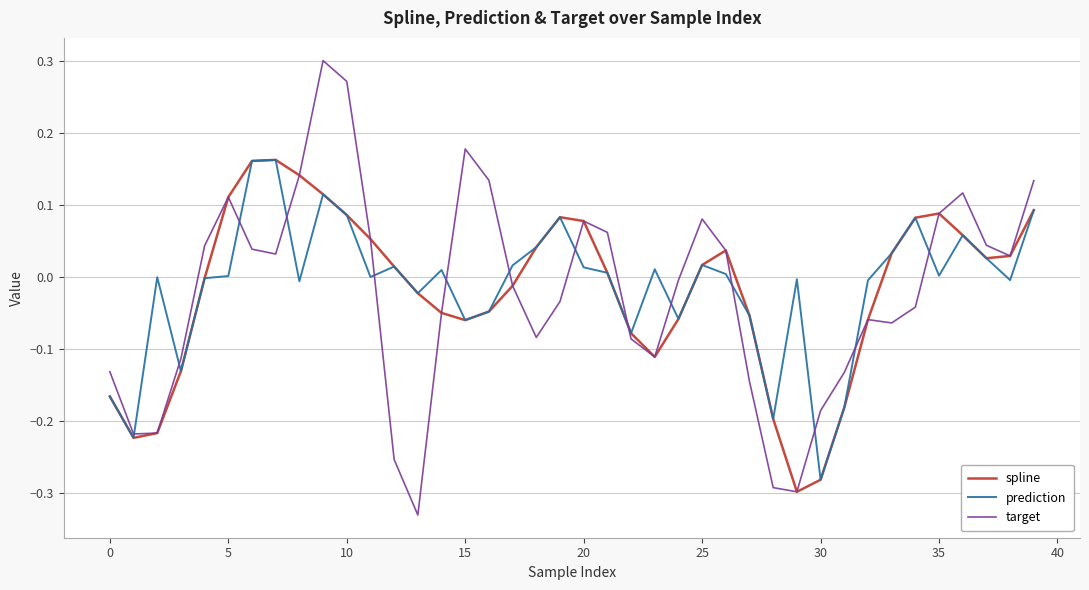

What is the sum of all spline values?

-0.7